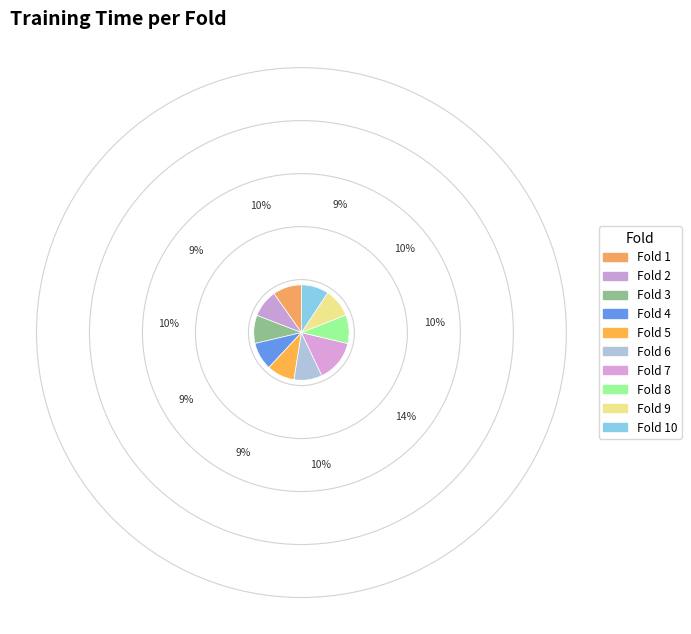

Which category has the smallest portion of the pie?

Fold 10